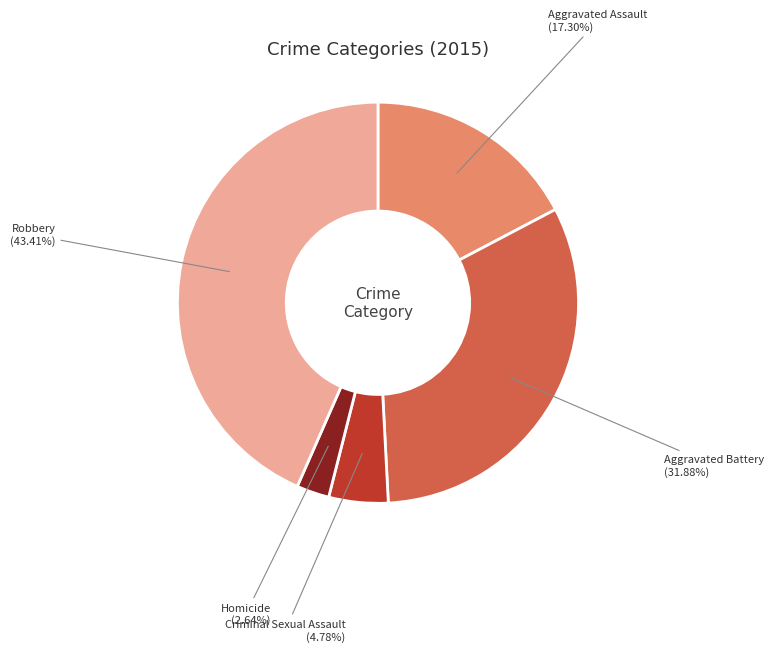

Count the number of slices in the pie.

5